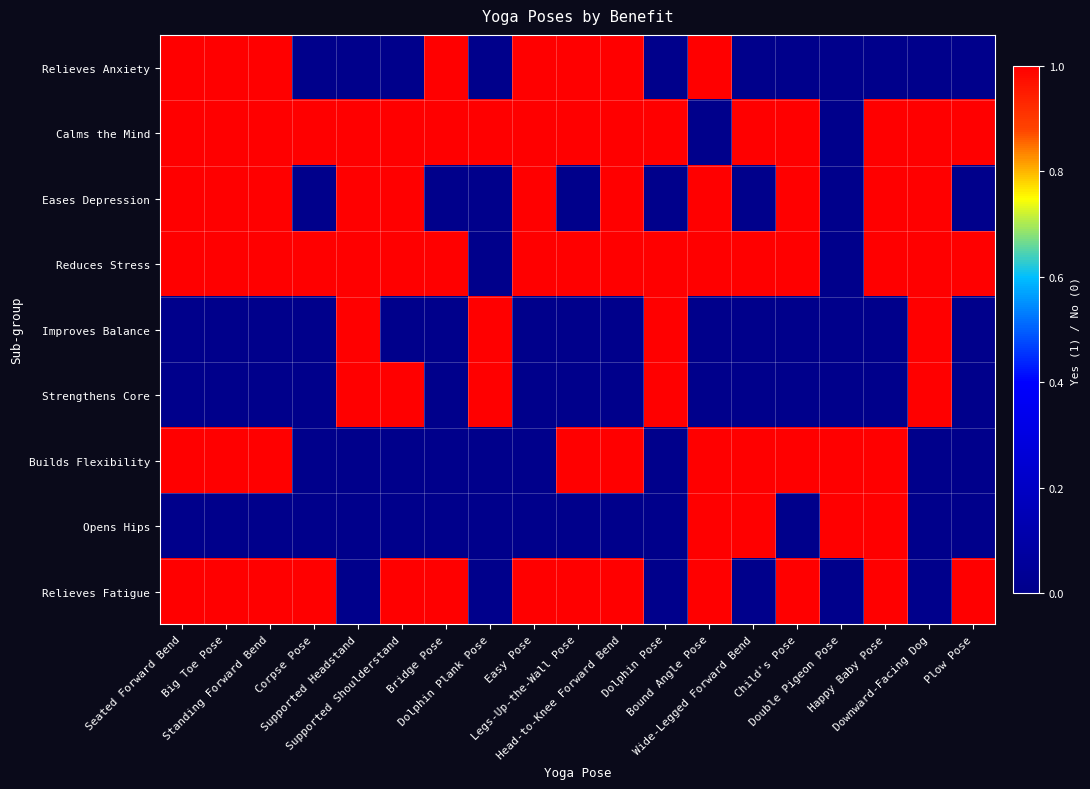

What is the difference between the highest and lowest values at Wide-Legged Forward Bend?

1